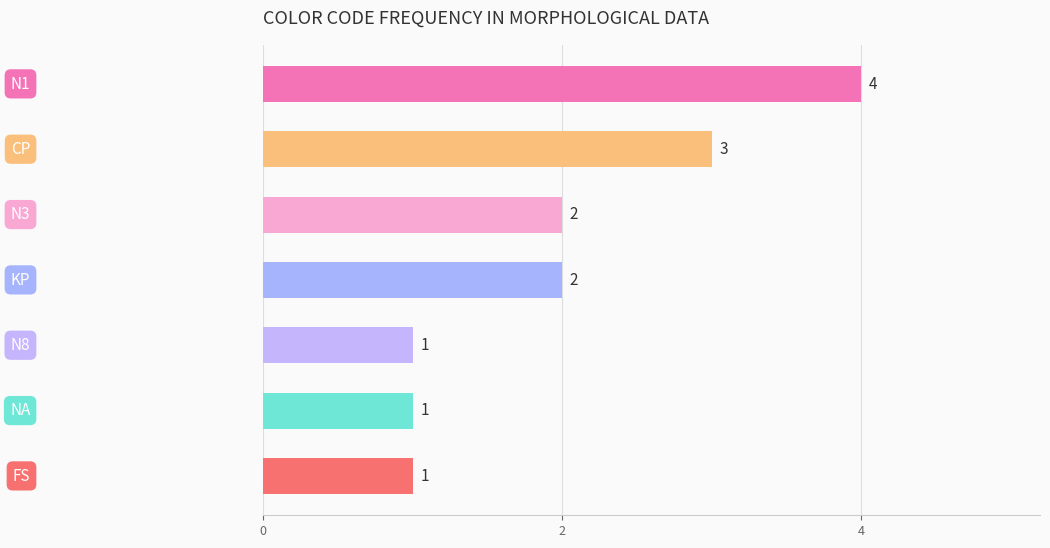

Reading top to bottom, what are all the values shown in this chart?

4	3	2	2	1	1	1